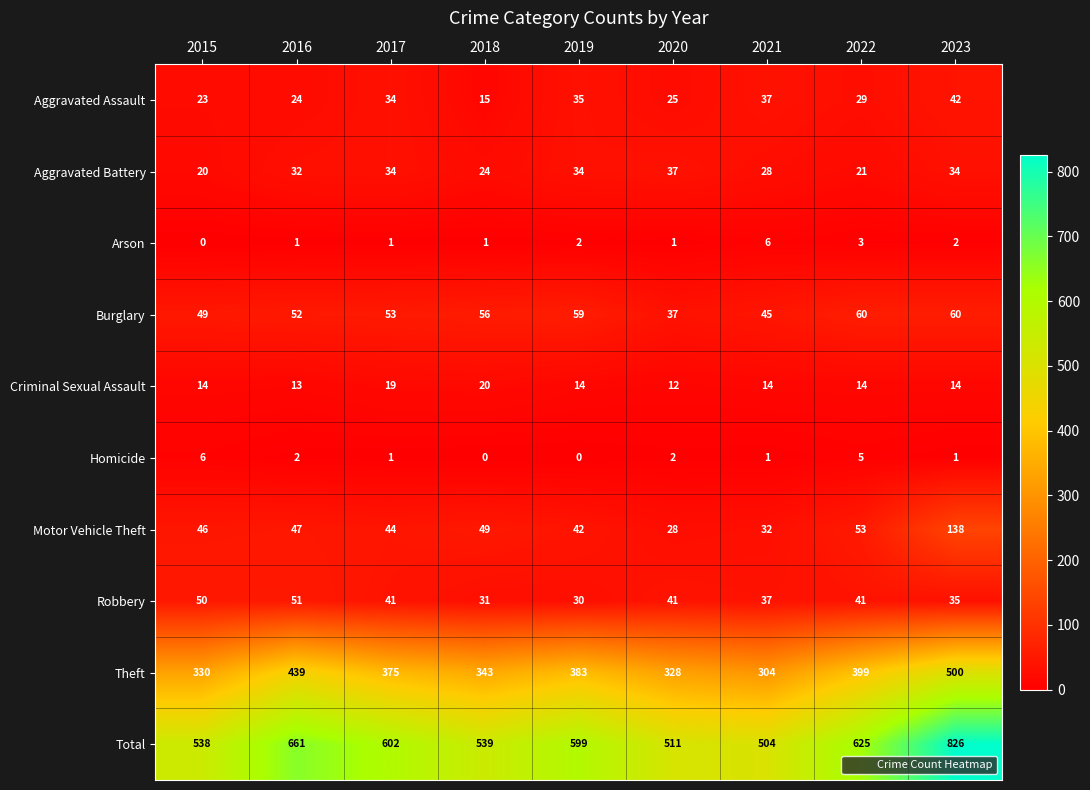

What is the highest value of the Total series?

826